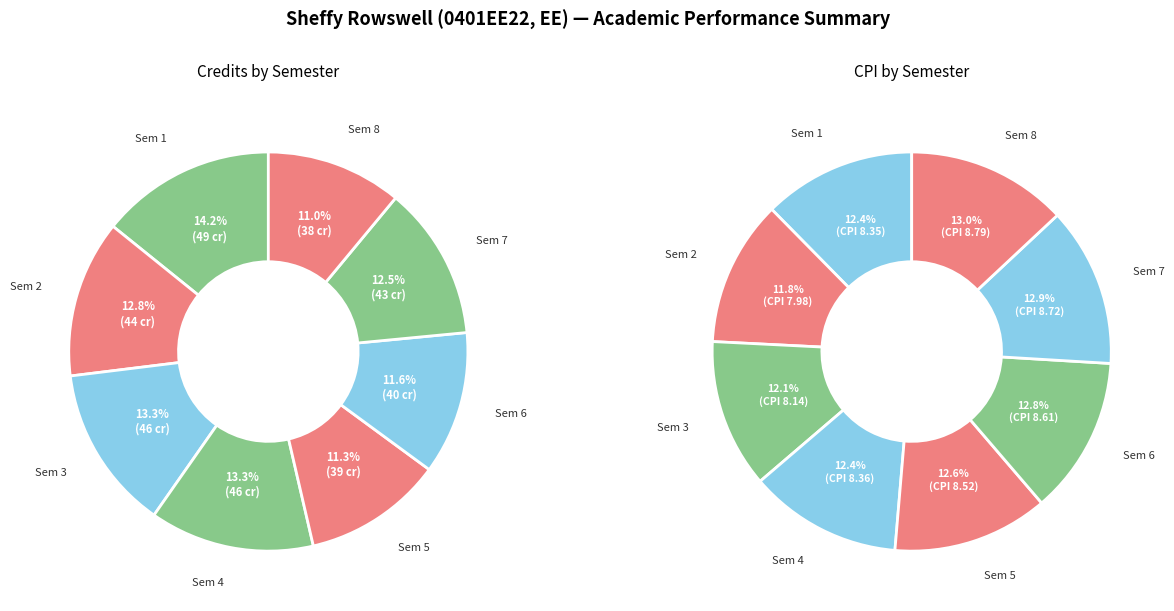

Is it true that 7 is 2% of the pie?

False